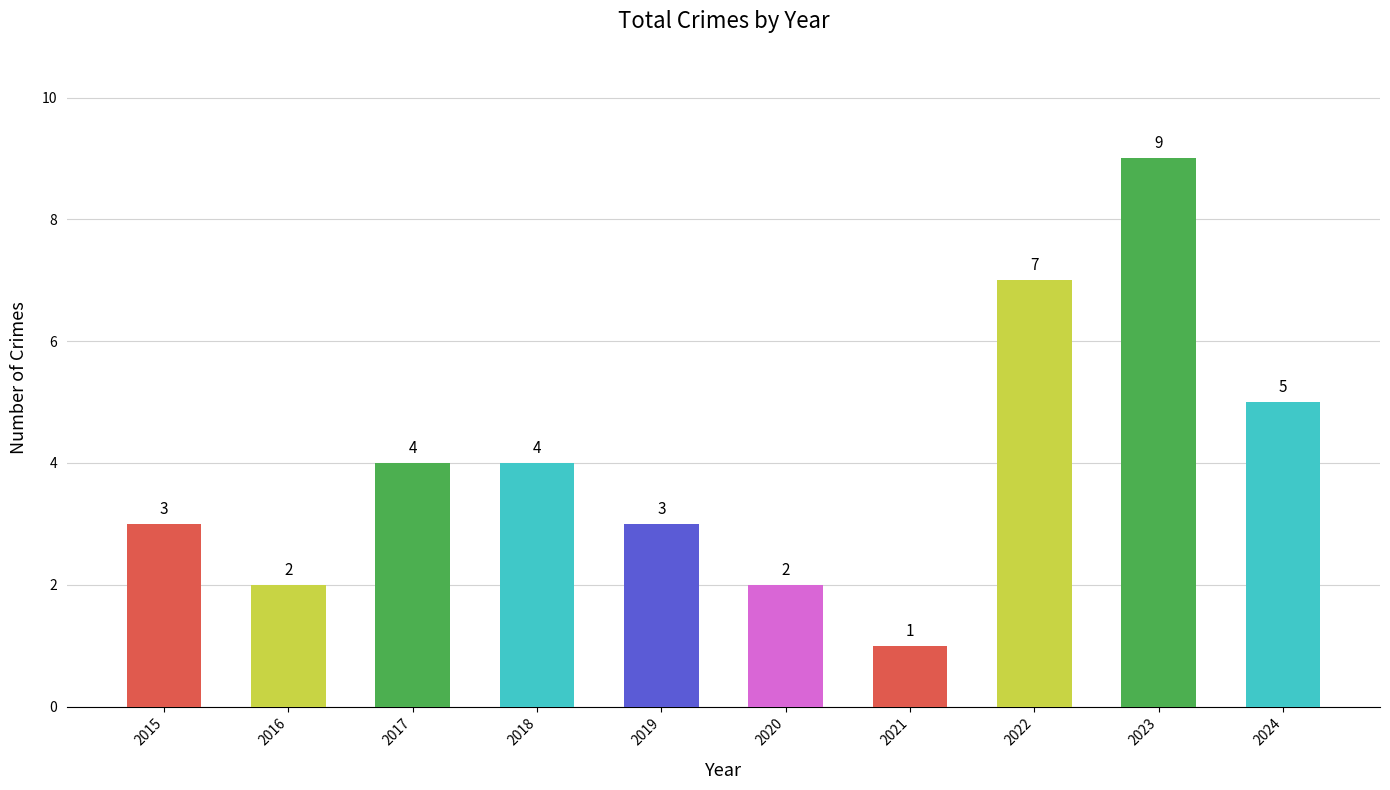

At which label is the value closest to 5?

2024